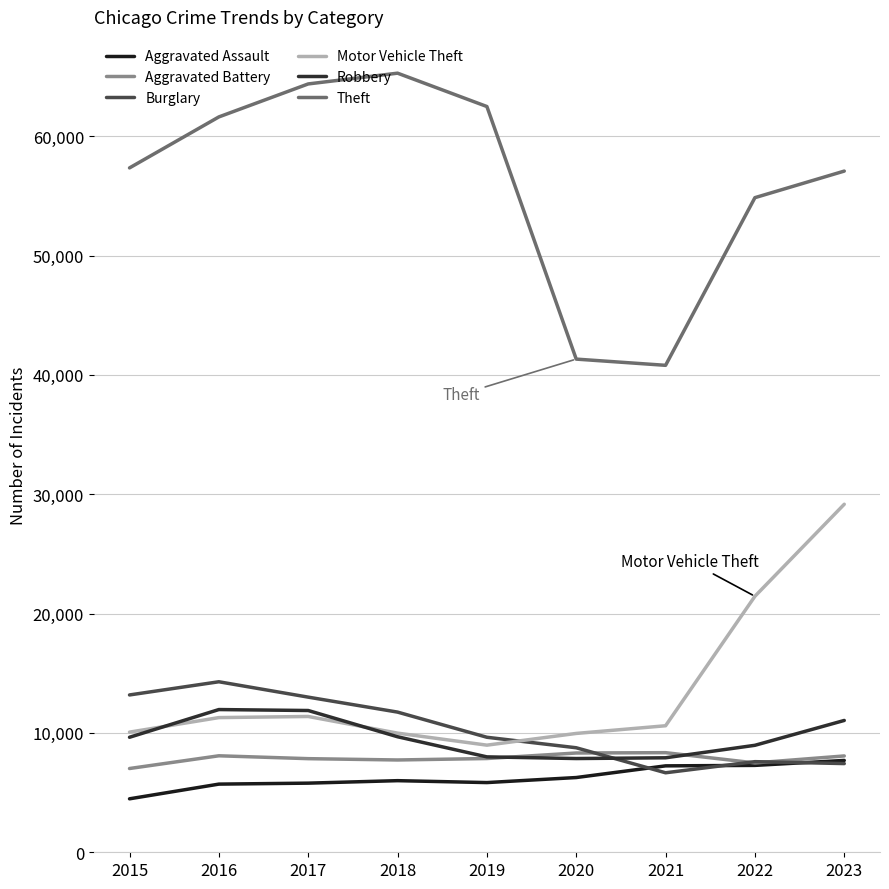

What is the minimum value for Burglary?

6662